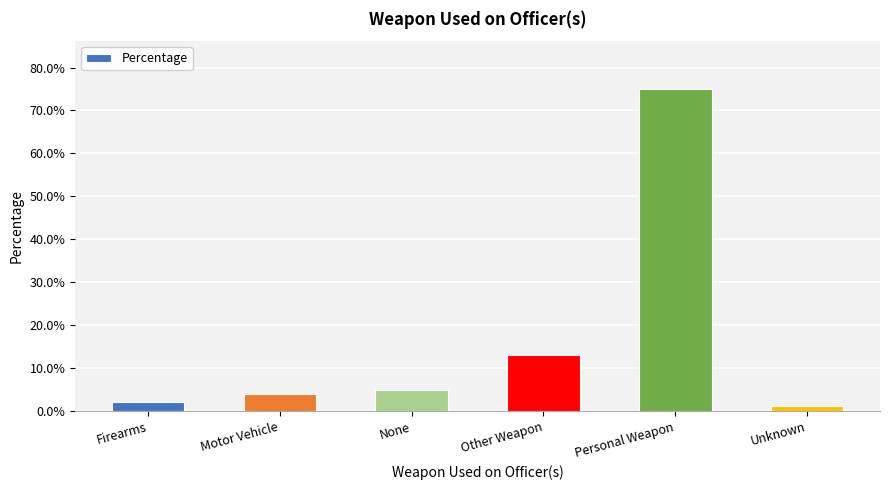

Which category has the lowest value across all series?

Unknown